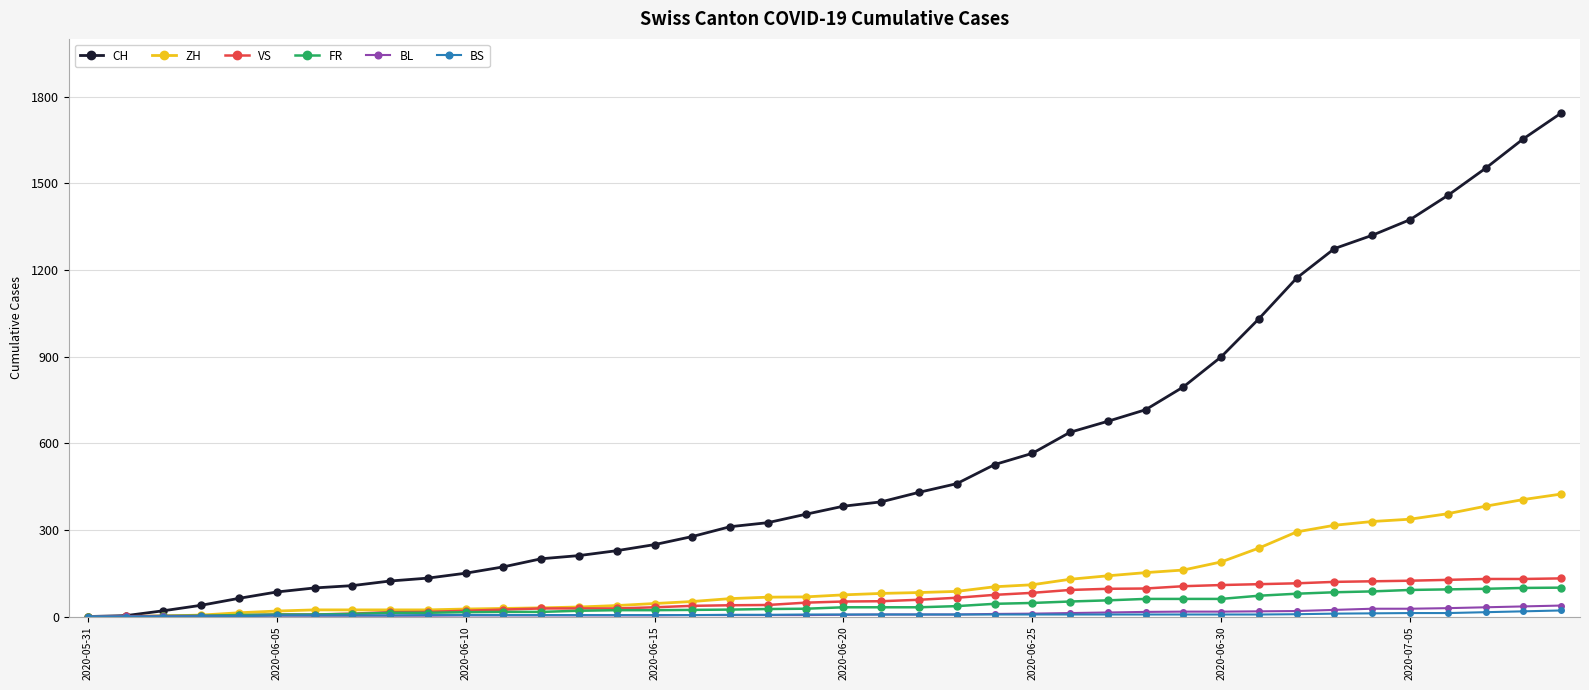

How many data points in CH are less than 382?

20